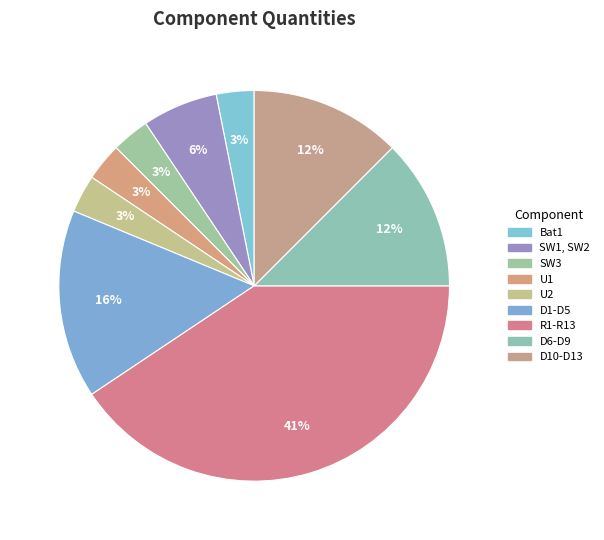

Is there any slice that represents more than half of the pie?

No